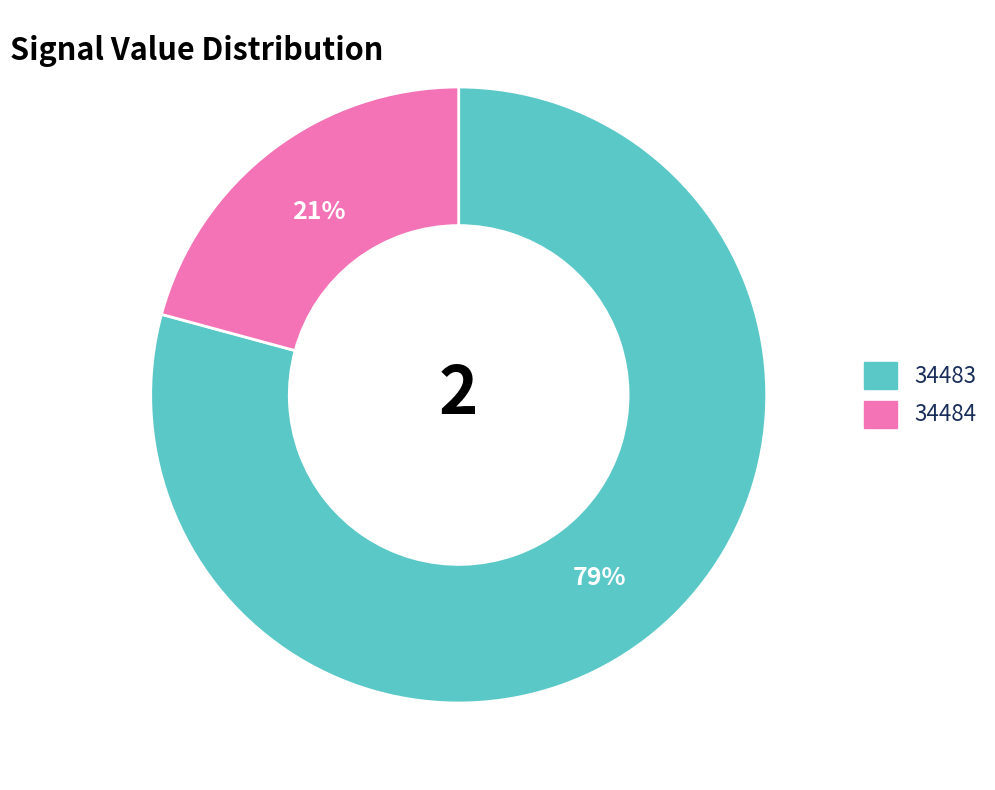

What is the largest slice in the pie chart?

34483